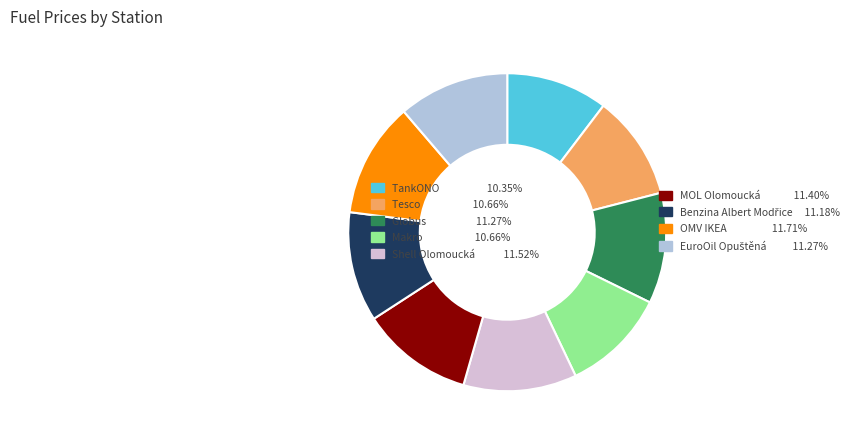

Does any single category account for the majority?

No